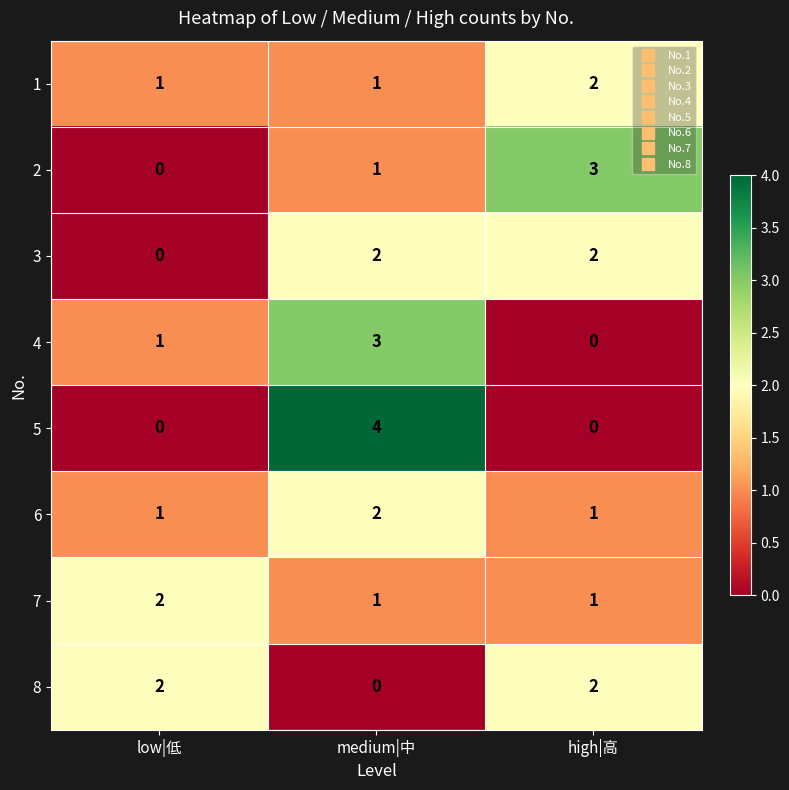

Which label corresponds to the largest value in the chart?

medium|中